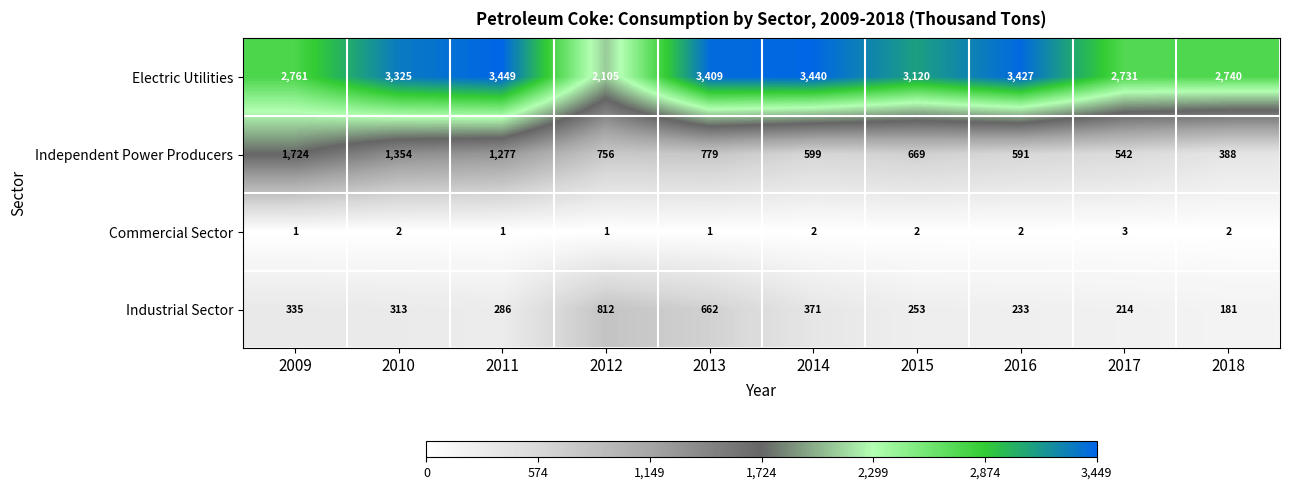

Where does the Industrial Sector series first go above 313?

2009